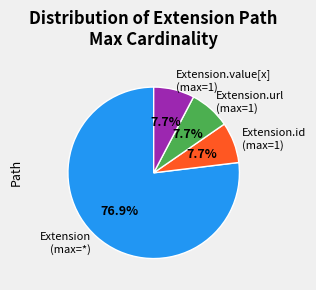

Which category accounts for the majority?

Extension (max=*)